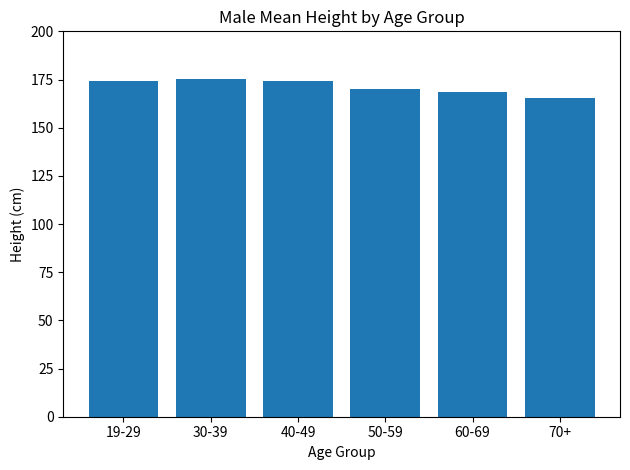

What position from the right is 70+?

1